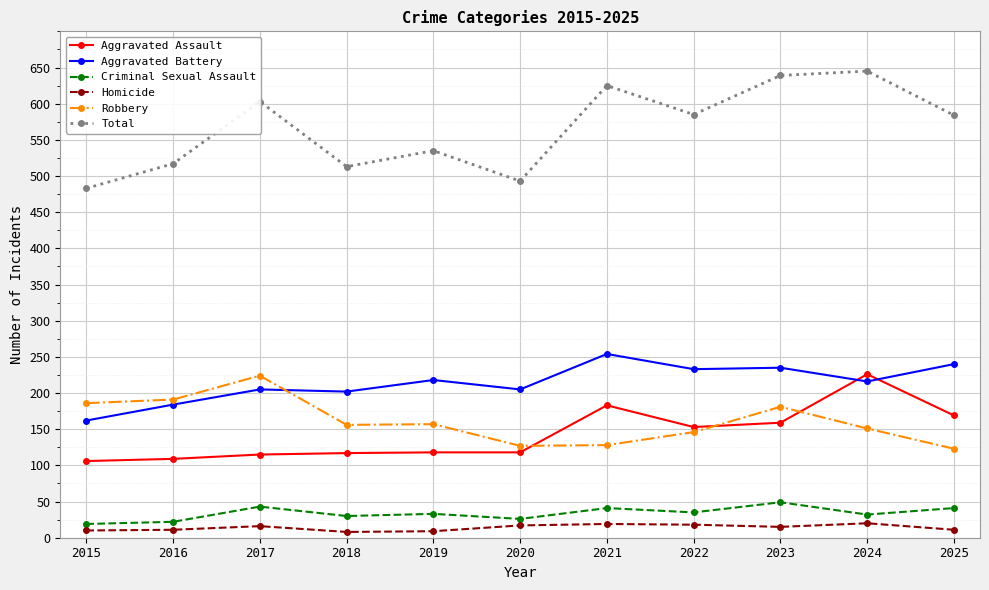

Is the value of Robbery at 2019 greater than the value of Homicide at 2019?

Yes